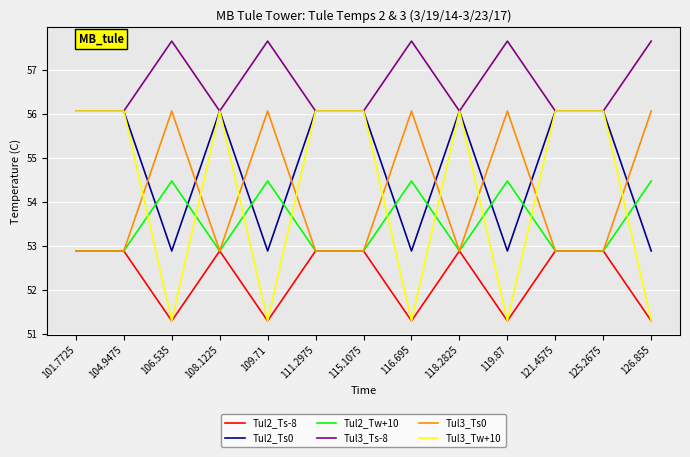

What is the maximum value shown in the chart?

57.7